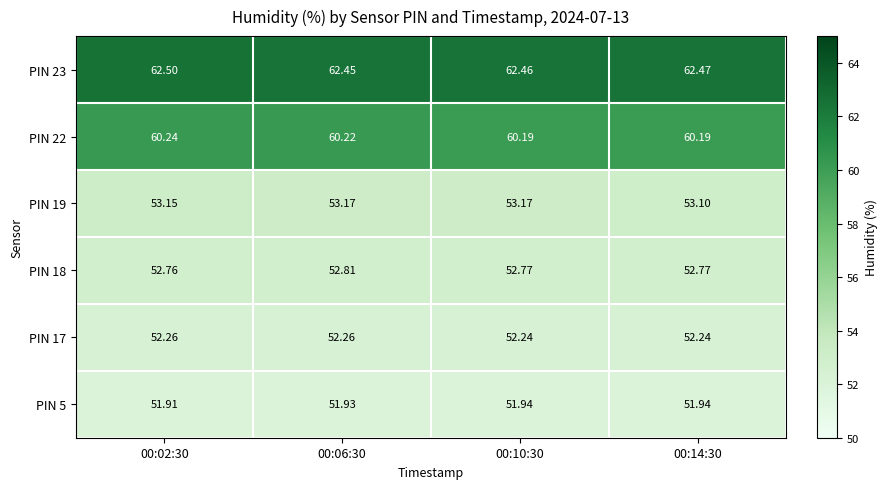

Rank the series by their maximum value, from lowest to highest.

PIN 5, PIN 17, PIN 18, PIN 19, PIN 22, PIN 23